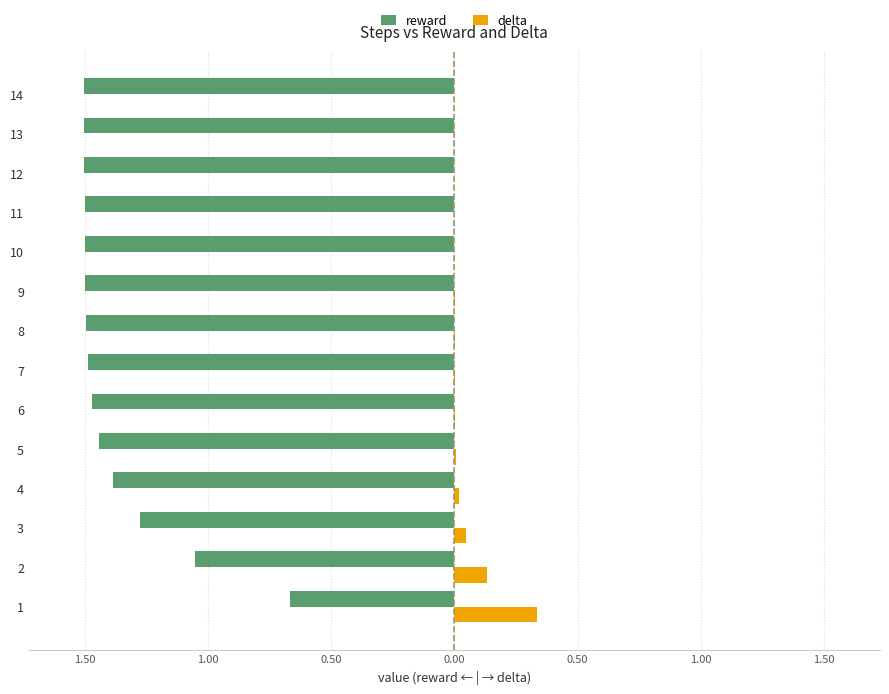

What are all the series names shown in the legend?

reward, delta